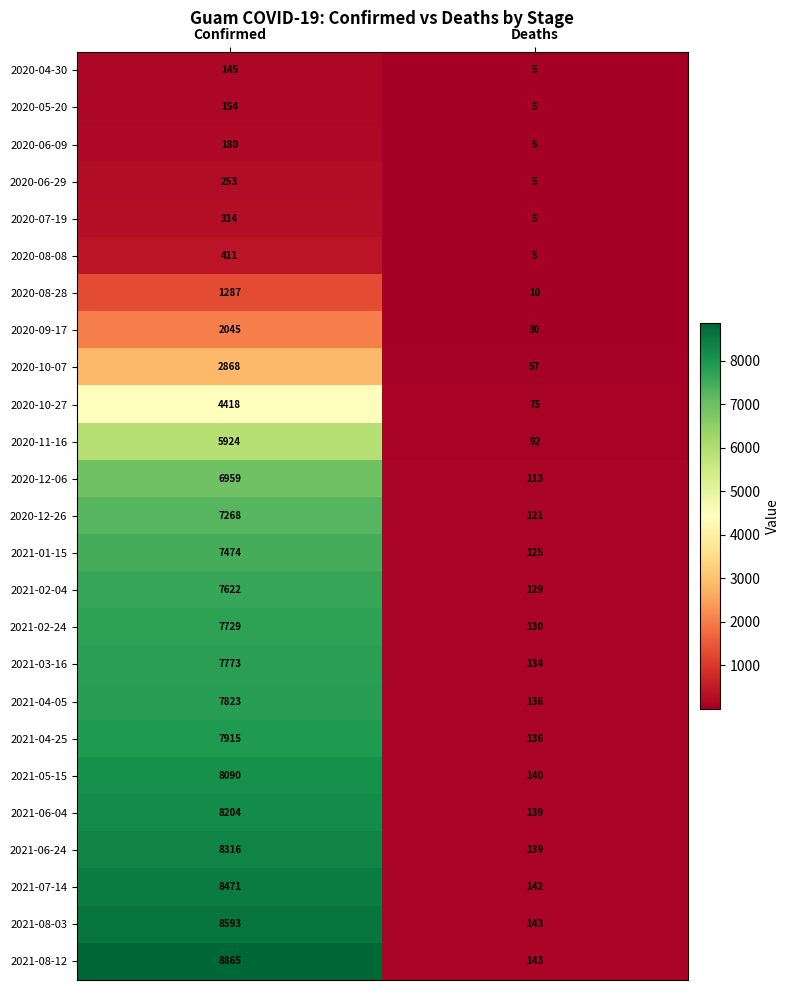

What is the spread (max minus min) of values at Confirmed?

8720